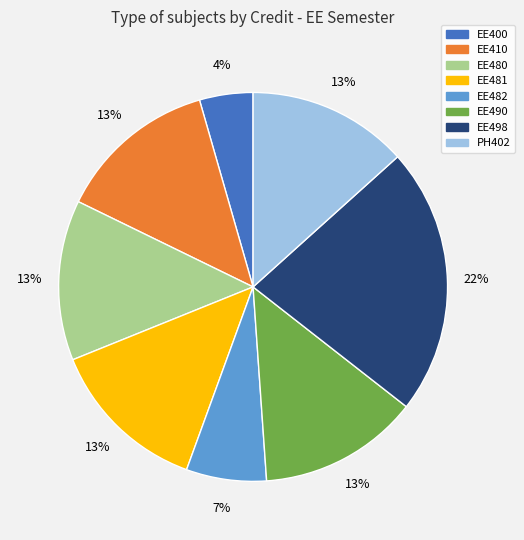

Which slice is the smallest?

EE400